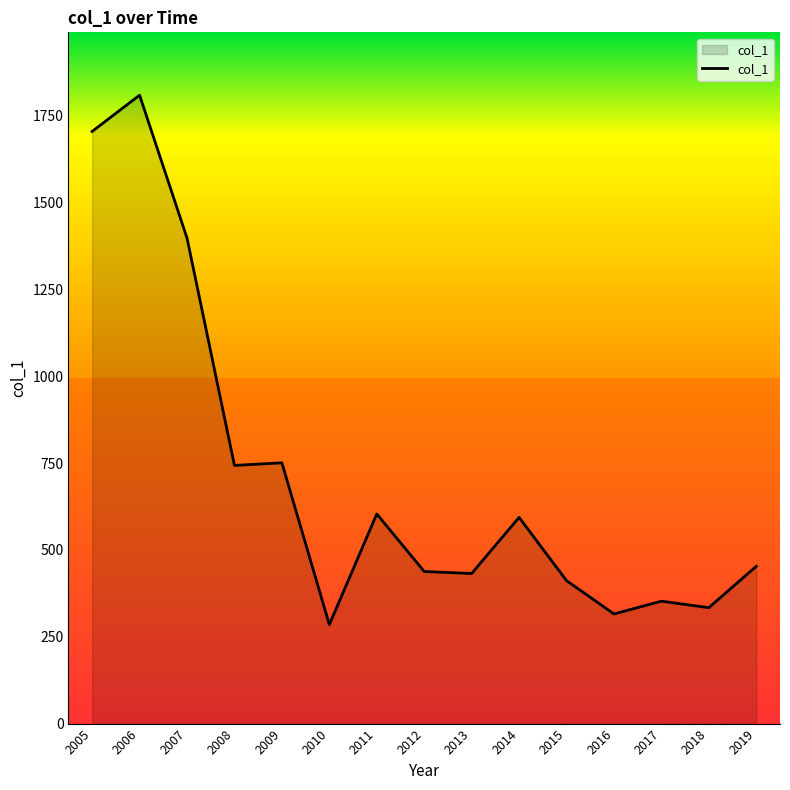

Between 2011 and 2017, which is larger?

2011